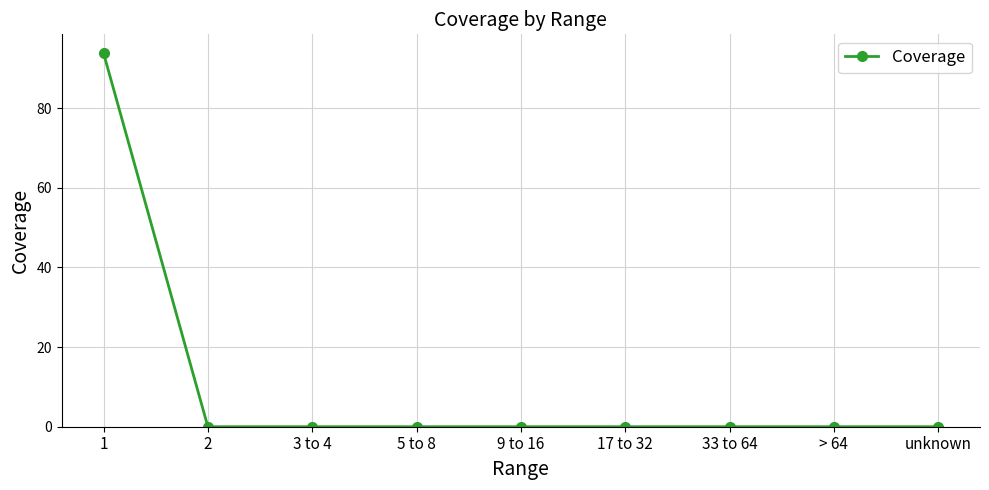

What is the average value?

10.4